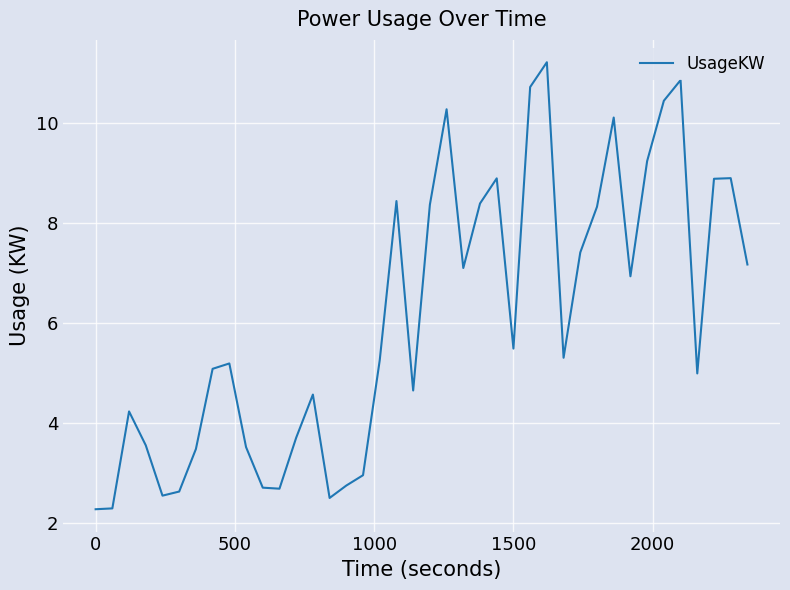

What is the smallest value displayed?

2.3